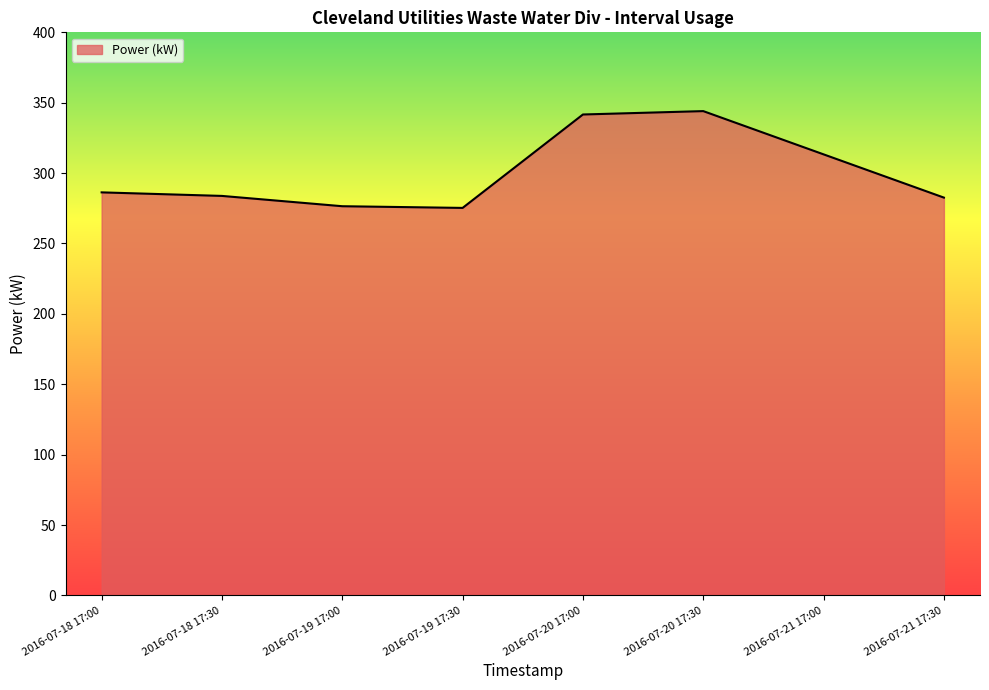

At which label is the value closest to 309?

2016-07-21 17:00